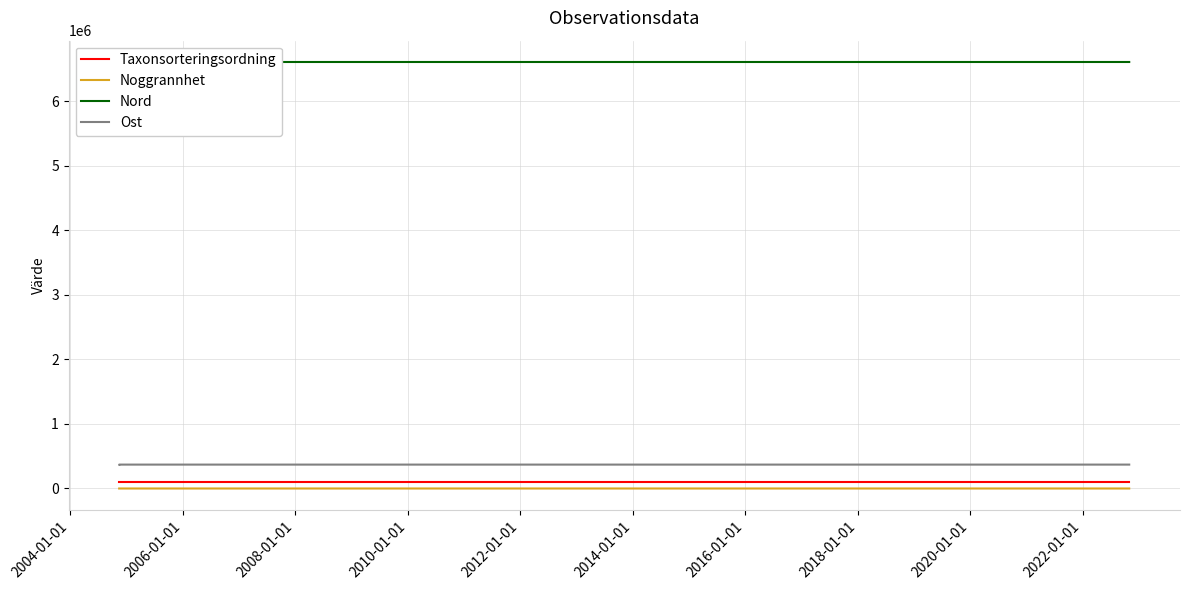

What is the spread (max minus min) of values at 2004-01-01?

6610114.2